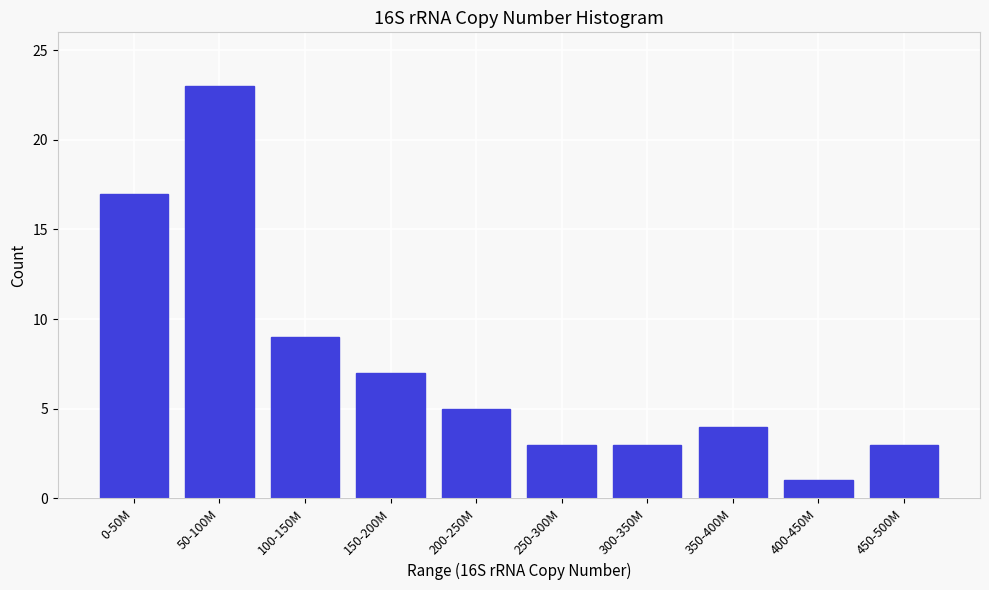

Reading right to left, extract all data points from this chart.

450-500M=3	400-450M=1	350-400M=4	300-350M=3	250-300M=3	200-250M=5	150-200M=7	100-150M=9	50-100M=23	0-50M=17